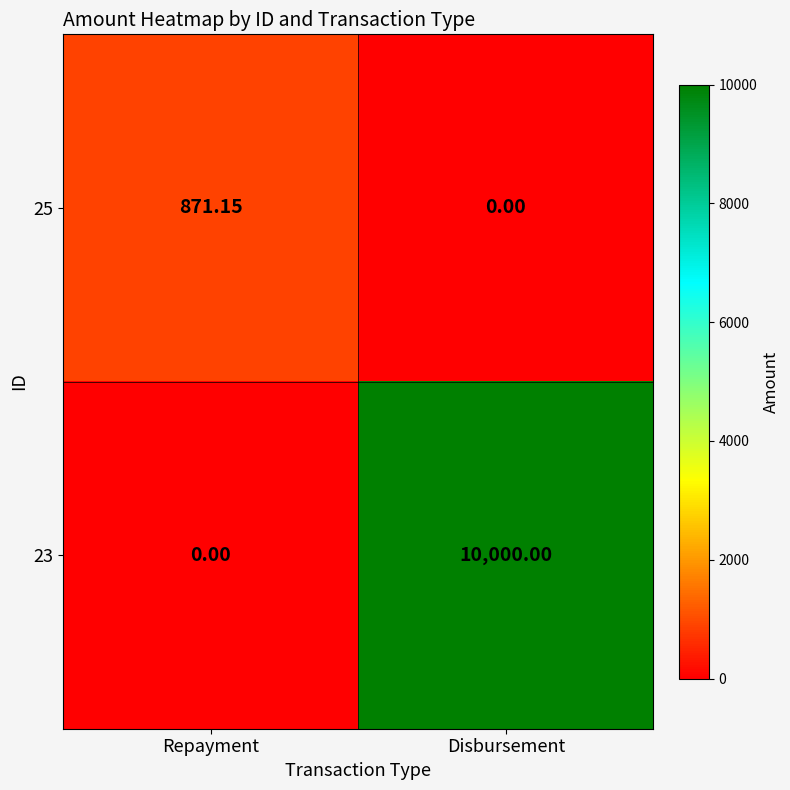

At which label does 23 reach its minimum?

Repayment